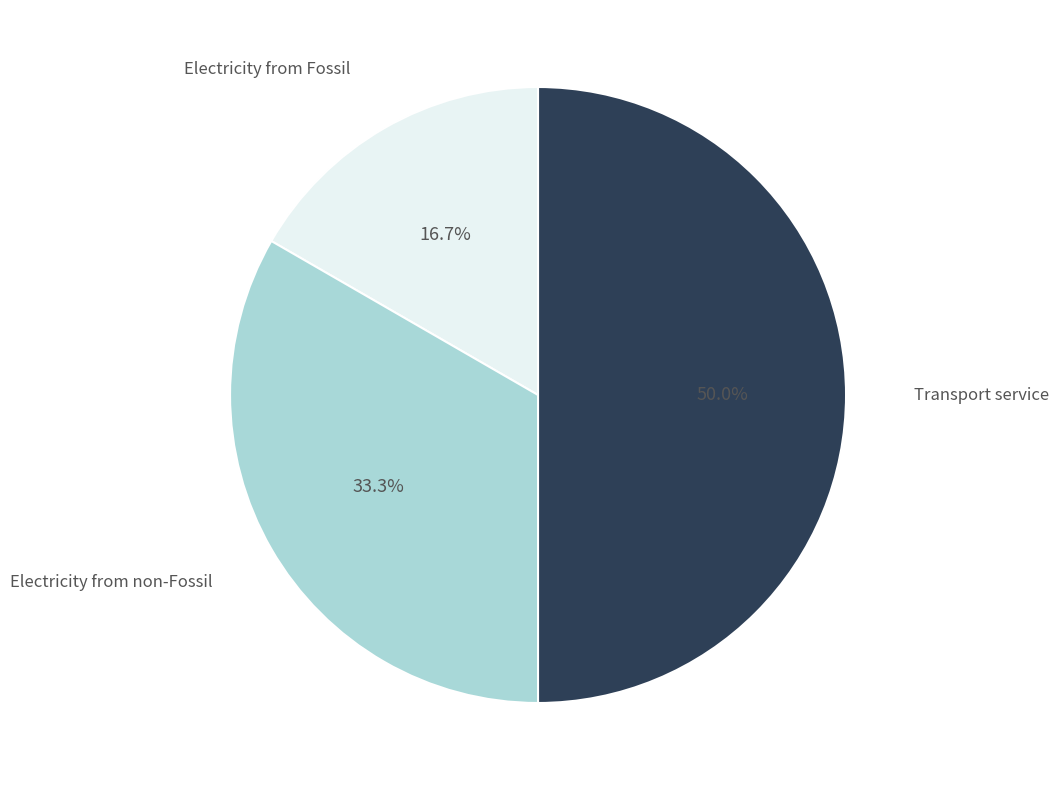

How much of the chart is everything except Electricity from Fossil?

83.3%